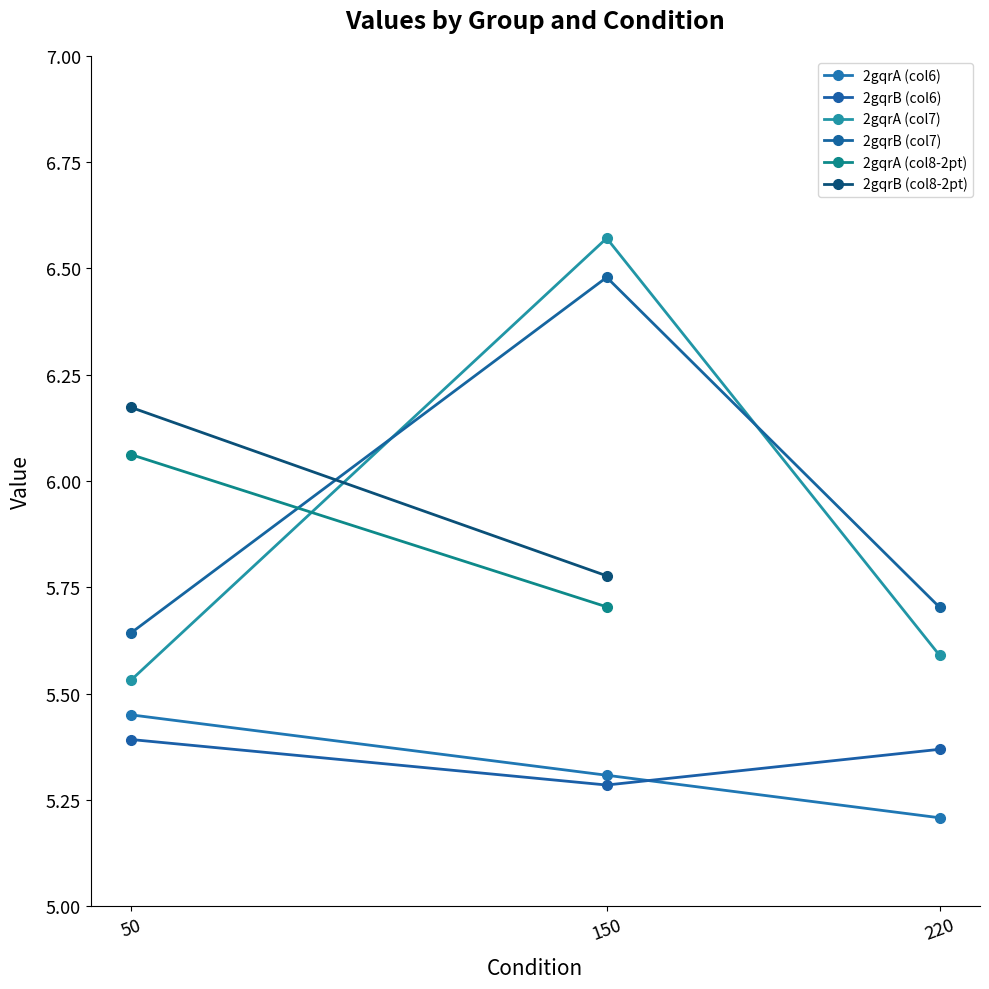

At how many categories does at least one series exceed 6?

1